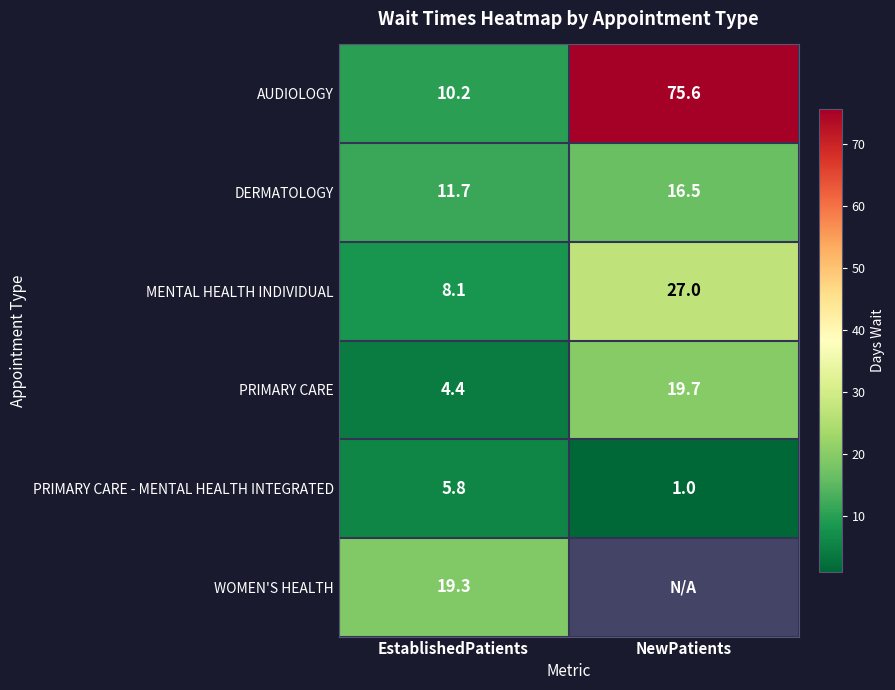

What is the average value of the PRIMARY CARE - MENTAL HEALTH INTEGRATED series?

3.4